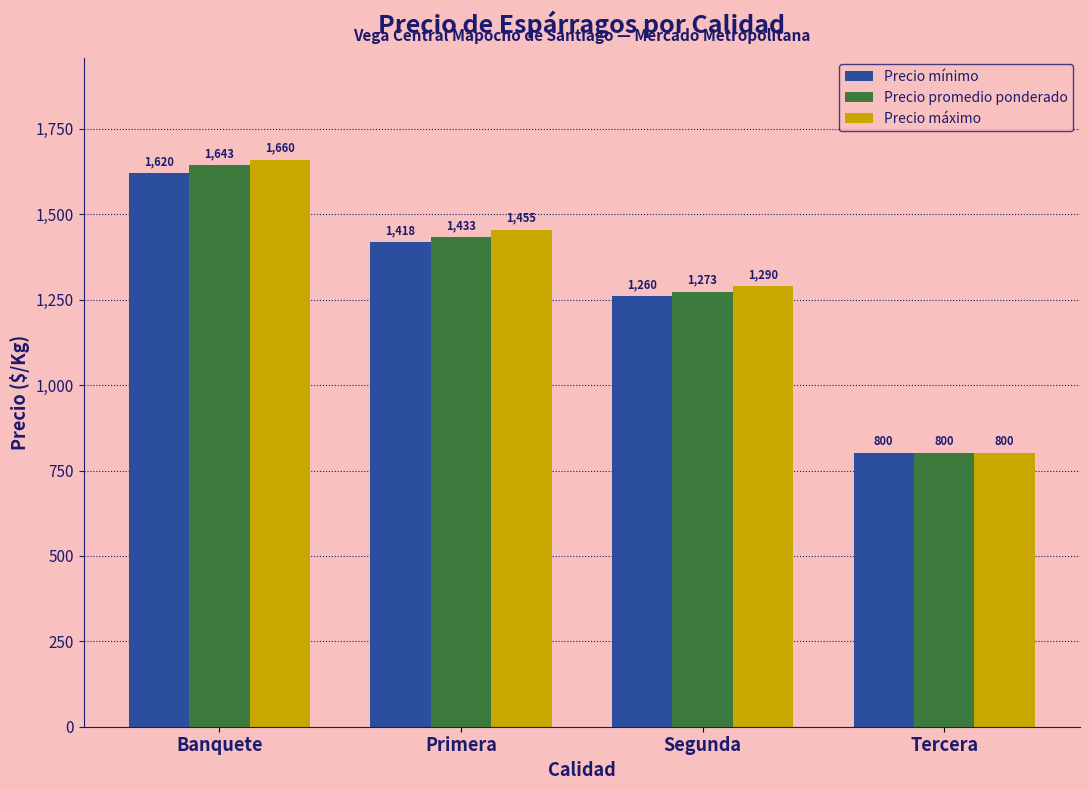

At which category is the sum across all series the highest?

Banquete